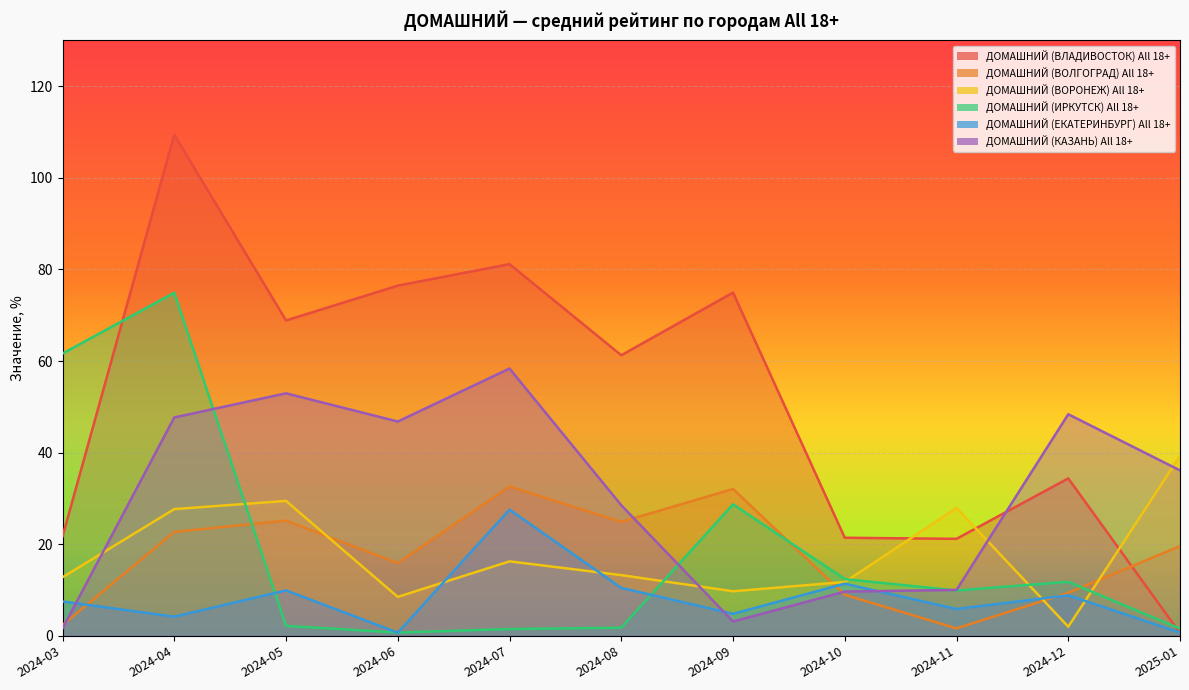

Where do ДОМАШНИЙ (ВОЛГОГРАД) All 18+ and ДОМАШНИЙ (КАЗАНЬ) All 18+ first cross each other?

2024-03 and 2024-04